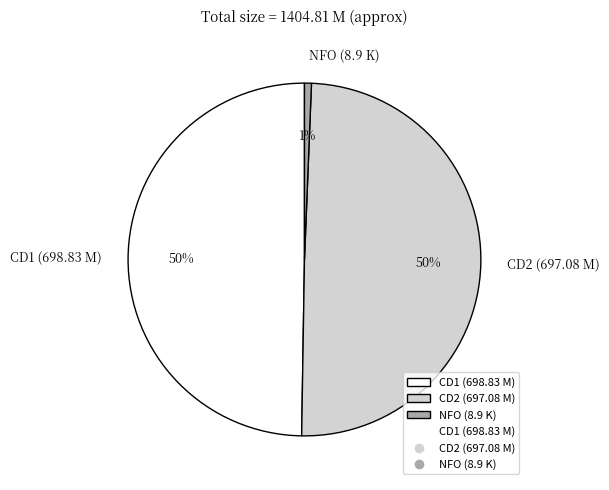

What percentage is the NFO (8.9 K) slice, to the nearest percent?

1%